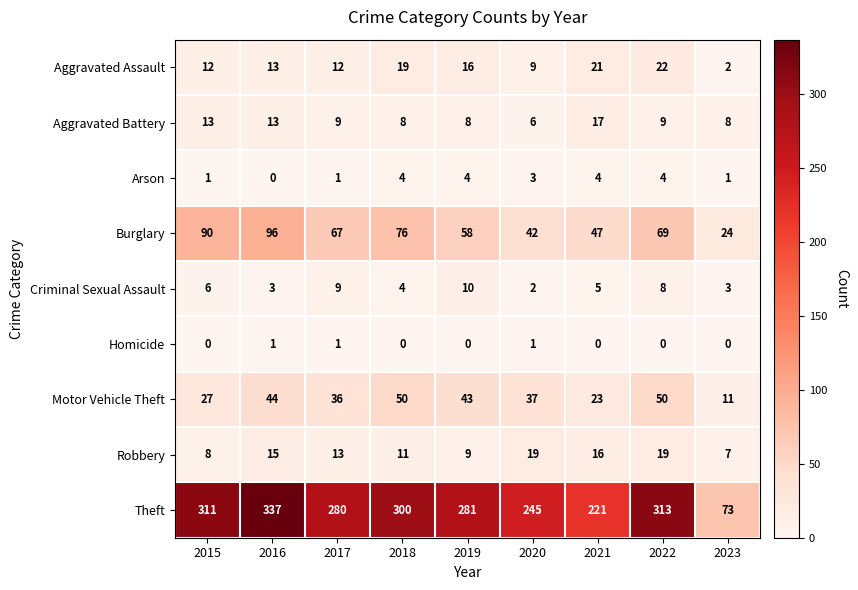

What is the difference between the highest and lowest values at 2015?

311